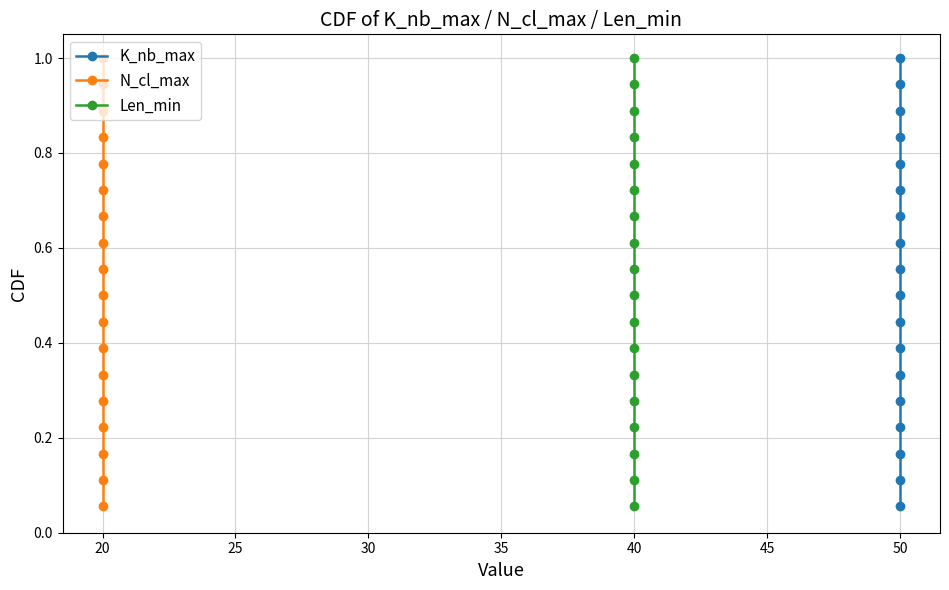

True or false: N_cl_max and K_nb_max intersect in this chart.

False